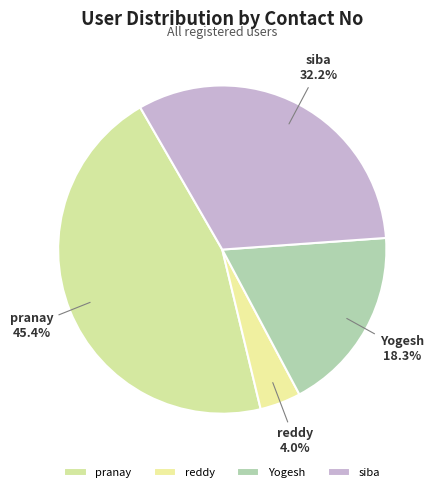

The siba slice represents 32% of the pie. True or false?

True